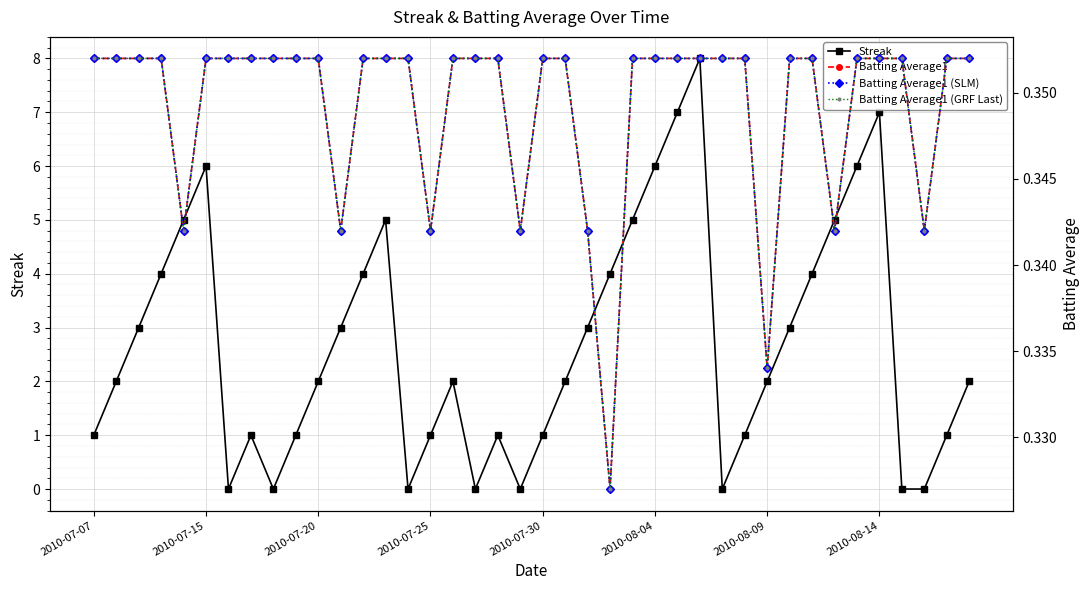

What is the sum of all Batting Average1 (SLM) values?

14.0